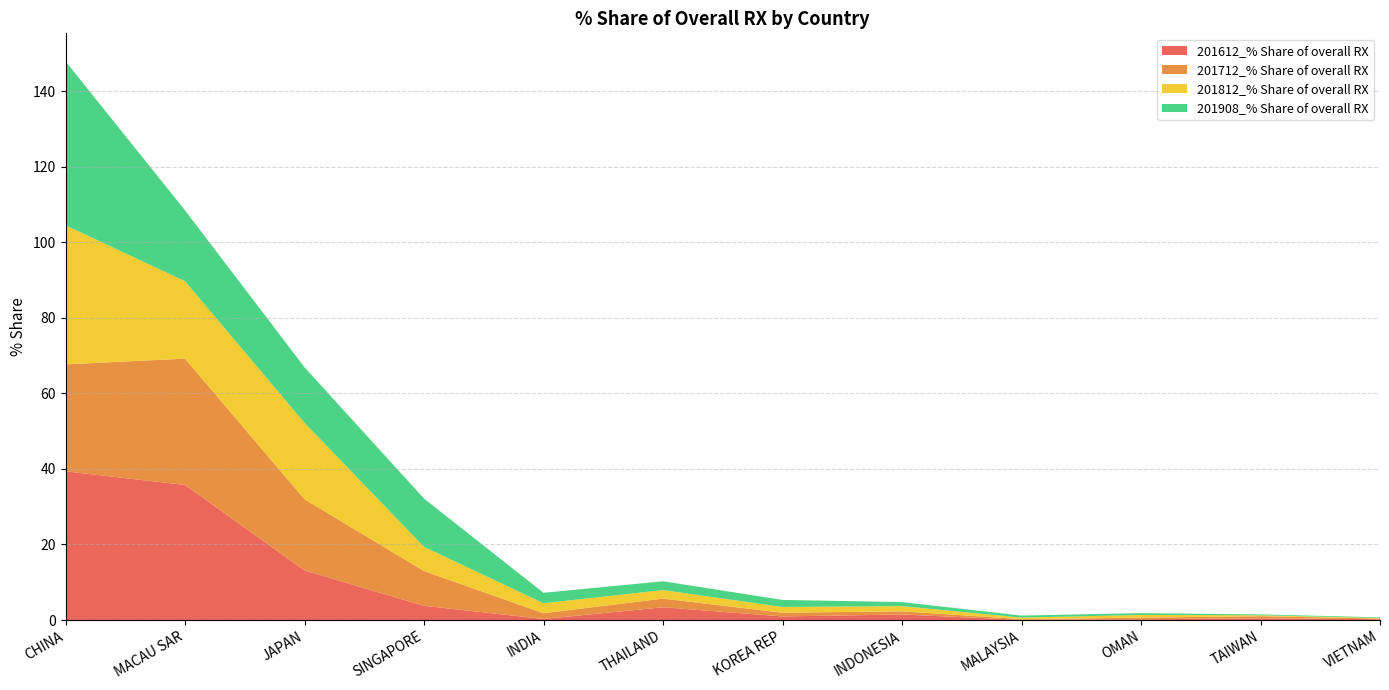

Reading left to right, list all the values displayed in this chart.

201612_% Share of overall RX: CHINA=39.4	MACAU SAR=35.8	JAPAN=13.1	SINGAPORE=3.8	INDIA=0.3	THAILAND=3.4	KOREA REP=1.0	INDONESIA=1.5	MALAYSIA=0.1	OMAN=0.2	TAIWAN=0.5	VIETNAM=0.2
201712_% Share of overall RX: CHINA=28.3	MACAU SAR=33.4	JAPAN=18.8	SINGAPORE=9.2	INDIA=1.5	THAILAND=2.3	KOREA REP=1.0	INDONESIA=0.8	MALAYSIA=0.2	OMAN=0.4	TAIWAN=0.6	VIETNAM=0.2
201812_% Share of overall RX: CHINA=36.8	MACAU SAR=20.5	JAPAN=20.2	SINGAPORE=6.4	INDIA=2.6	THAILAND=2.2	KOREA REP=1.5	INDONESIA=1.4	MALAYSIA=0.4	OMAN=0.7	TAIWAN=0.2	VIETNAM=0.2
201908_% Share of overall RX: CHINA=43.4	MACAU SAR=18.8	JAPAN=14.7	SINGAPORE=12.8	INDIA=2.8	THAILAND=2.3	KOREA REP=1.9	INDONESIA=1.1	MALAYSIA=0.5	OMAN=0.5	TAIWAN=0.2	VIETNAM=0.2